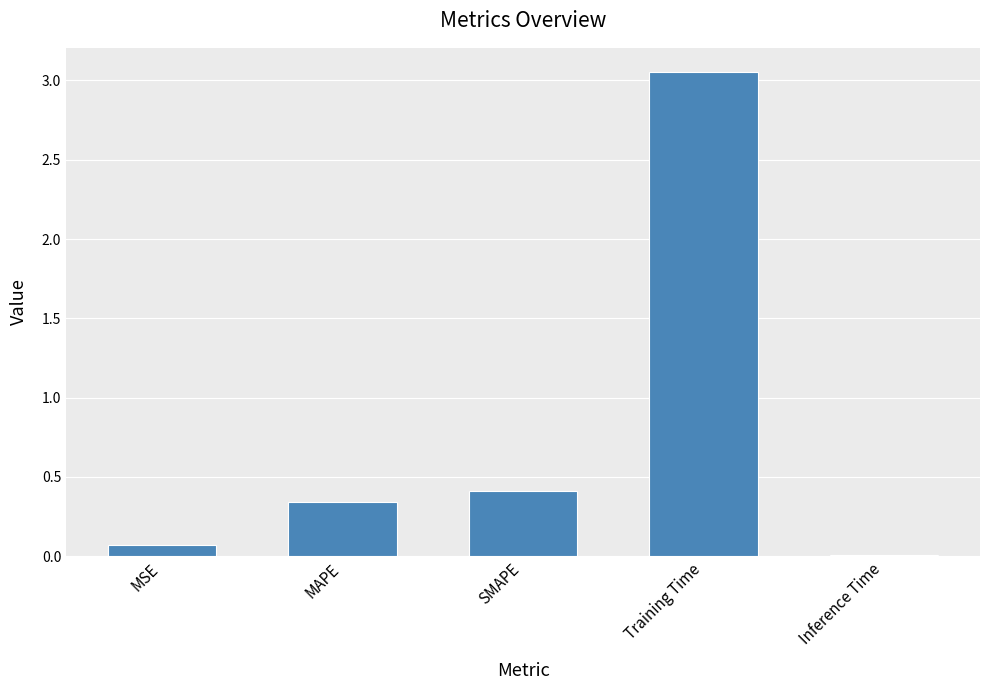

True or false: the data shows 0.4 at SMAPE.

True